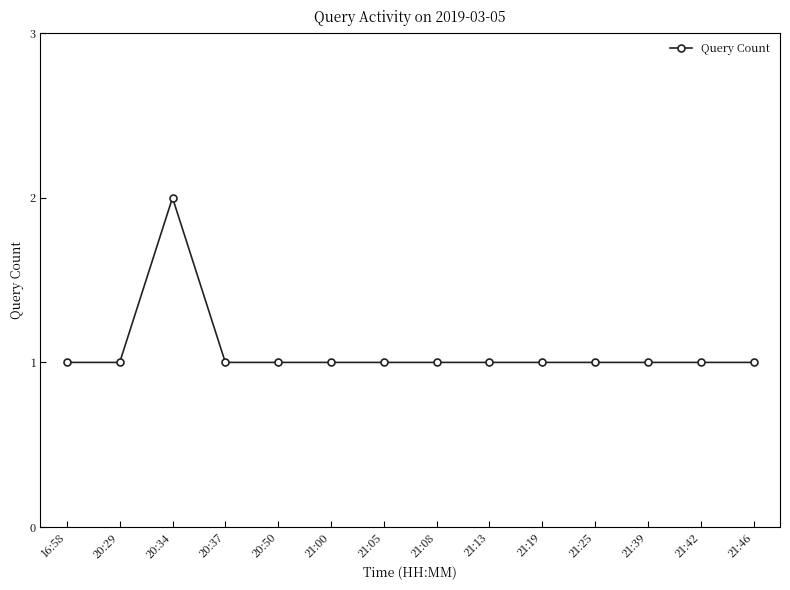

What is the label of the 12th point from the left?

21:39